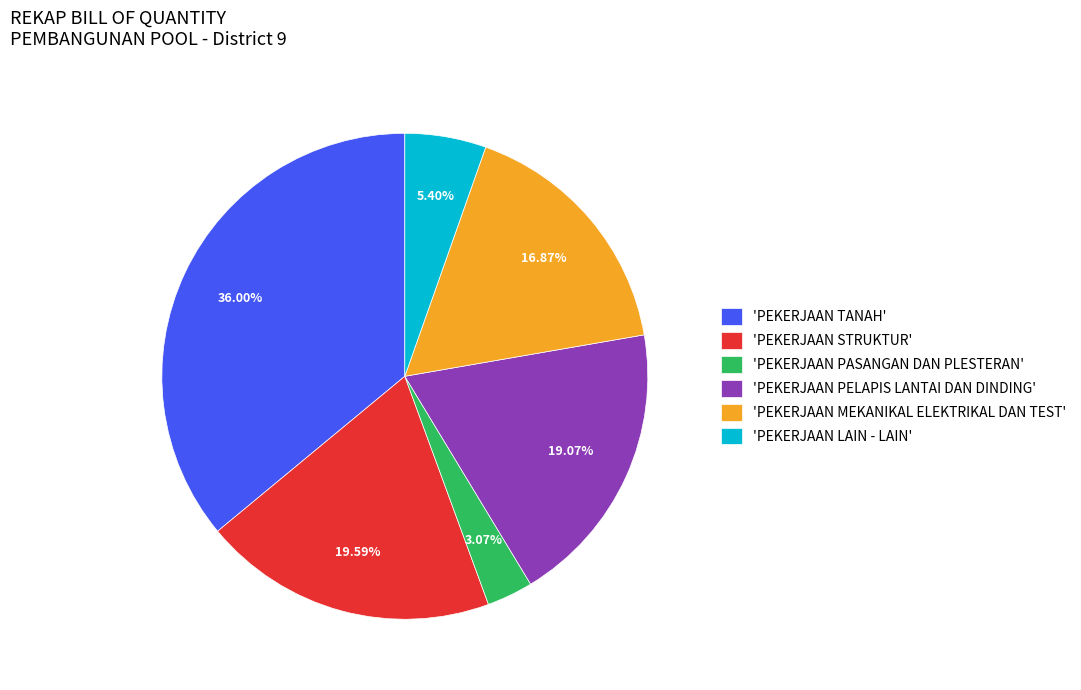

What is the ratio of the value at 'PEKERJAAN LAIN - LAIN' to the value at 'PEKERJAAN STRUKTUR'?

0.3